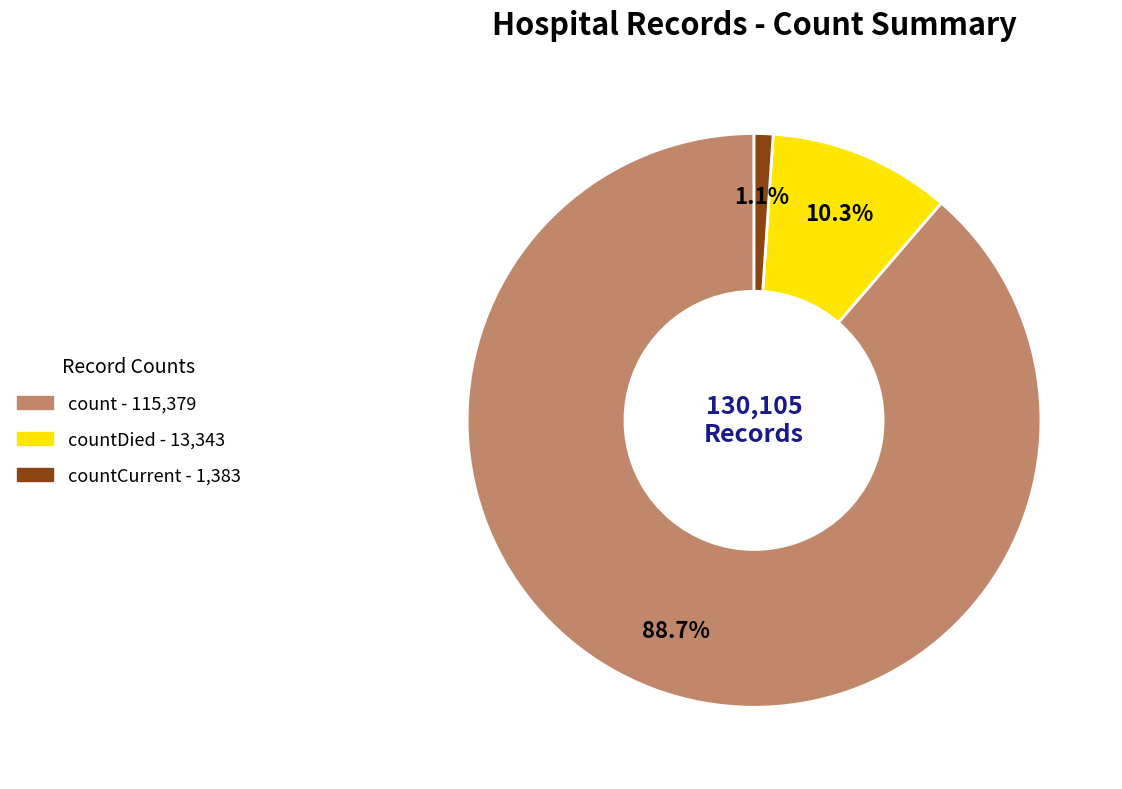

Does any single category account for the majority?

Yes